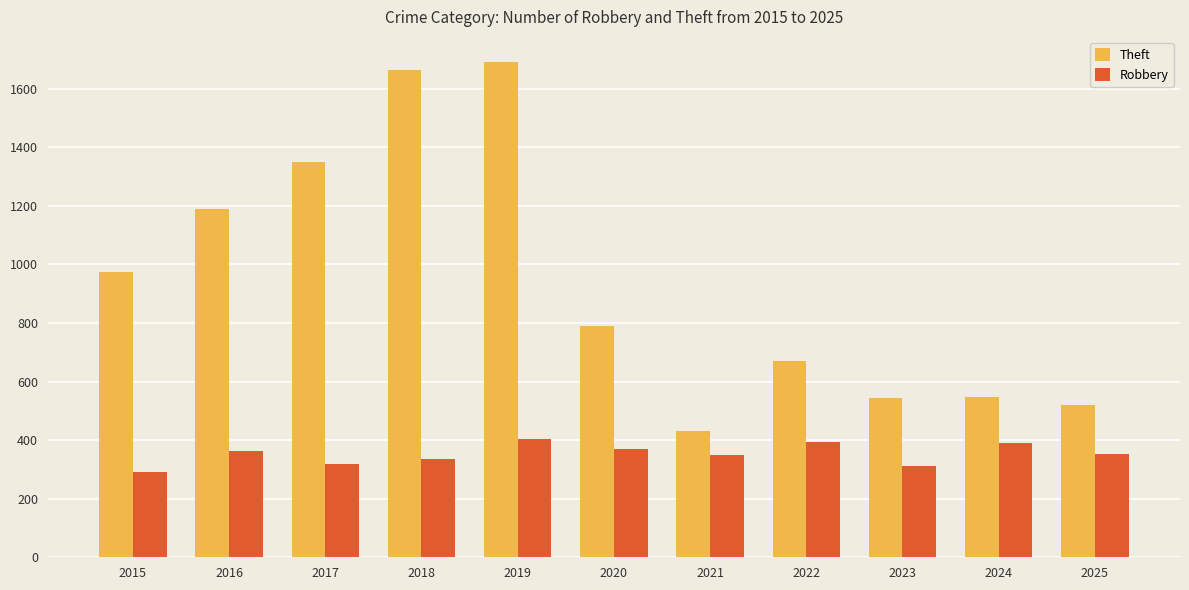

The value of Robbery at 2017 is 319. True or false?

True